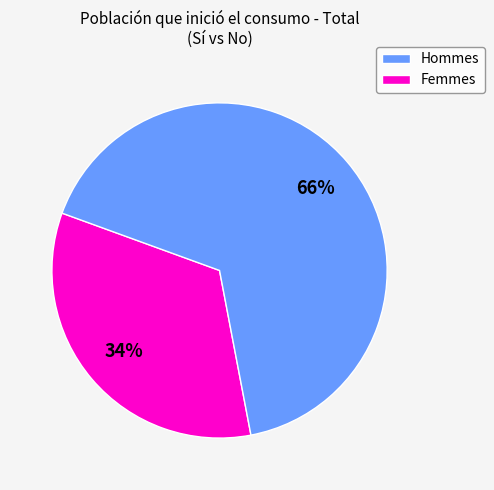

To the nearest percent, what is the average slice percentage?

50%